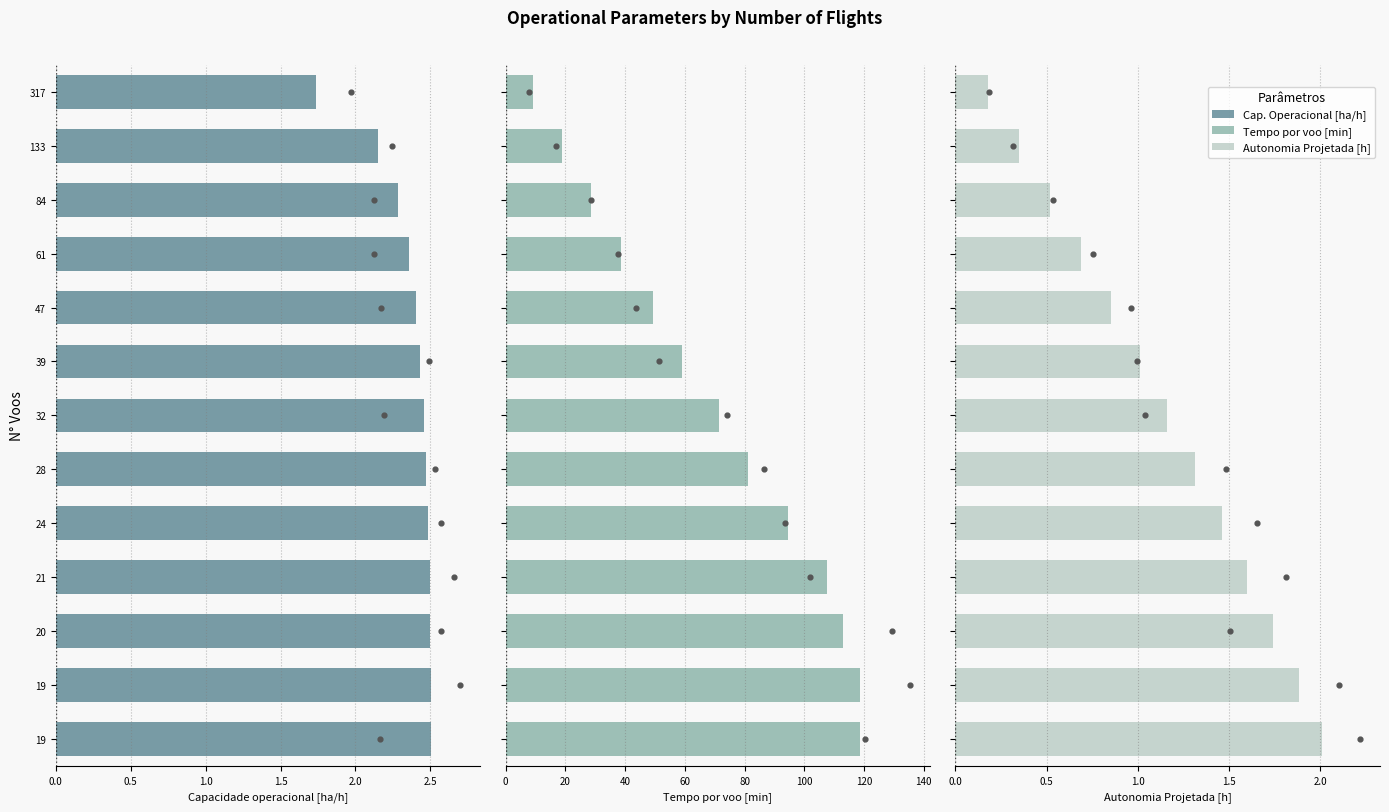

Which series contains the highest Y value?

Tempo por voo [min]